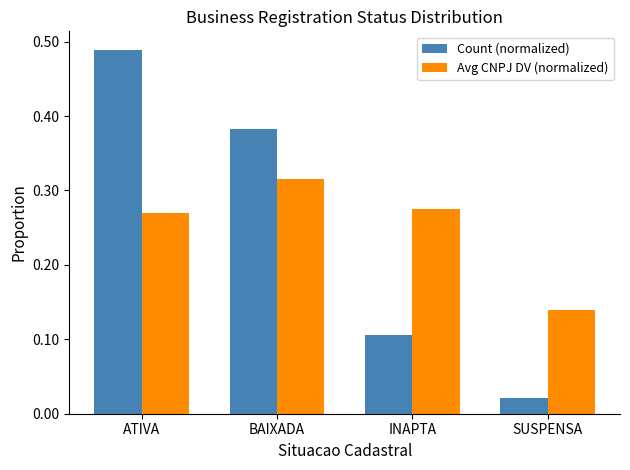

Rank the series at SUSPENSA from lowest to highest value.

Count (normalized), Avg CNPJ DV (normalized)